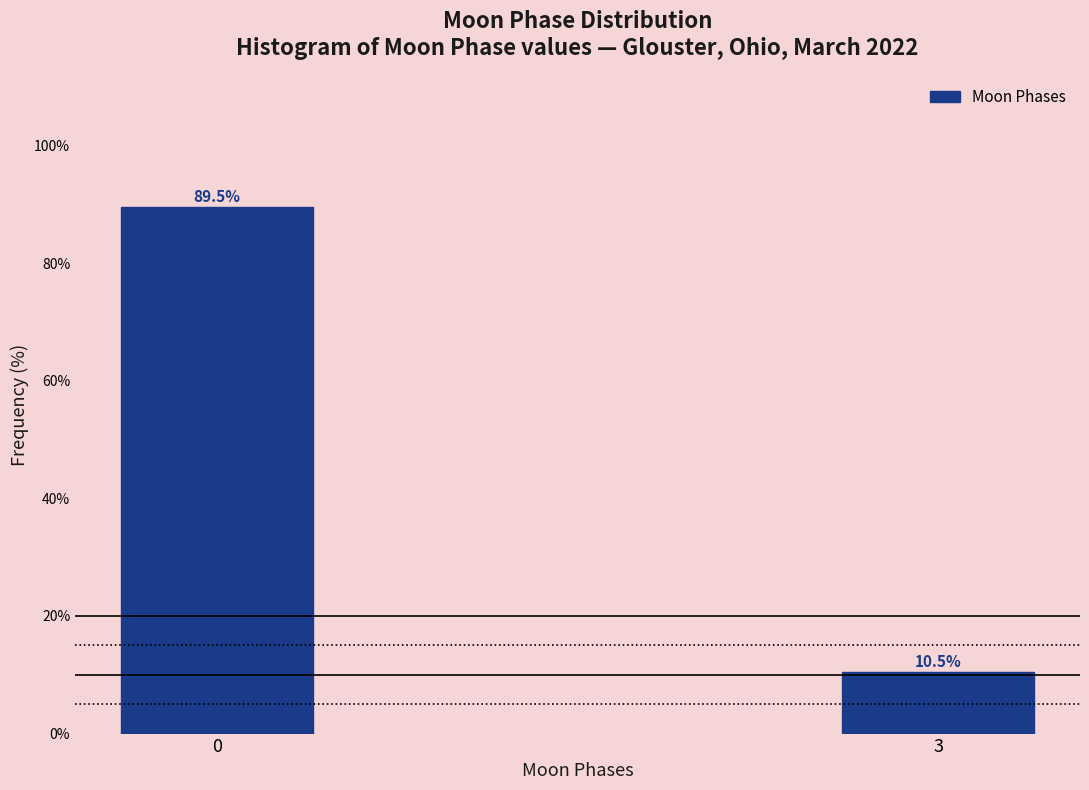

Reading left to right, transcribe all the data shown in this chart.

0=89.5	3=10.5